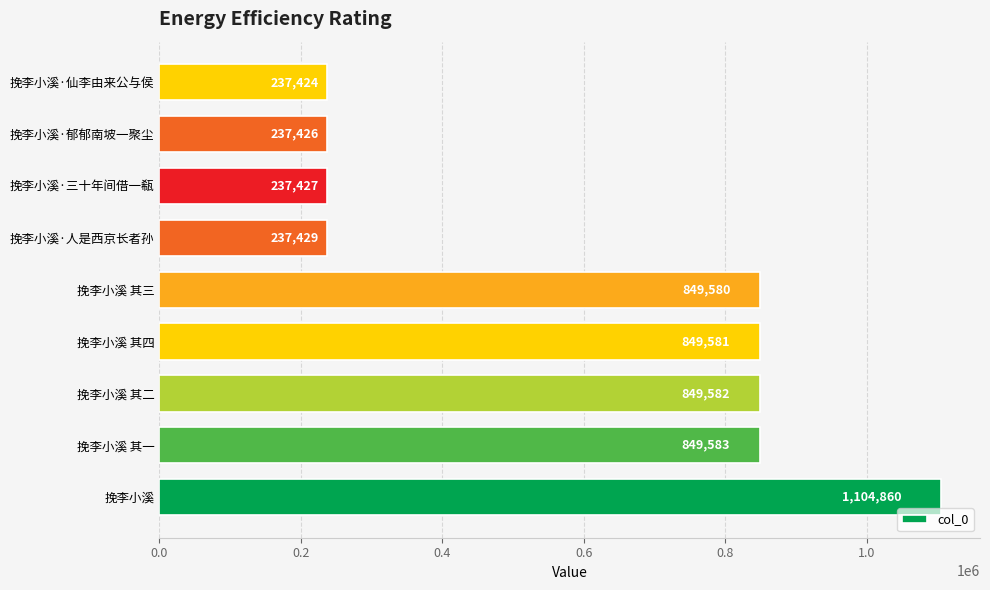

What is the difference between the second highest and second lowest values?

612157